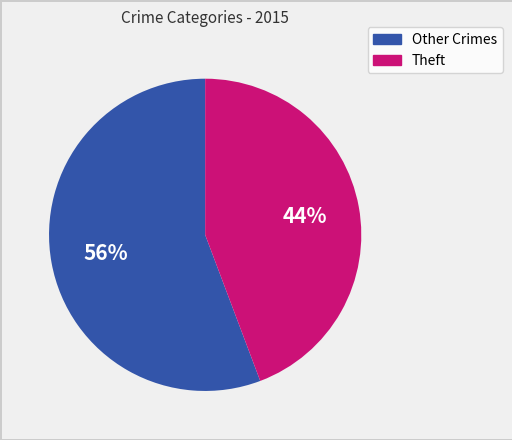

Does any single category account for the majority?

Yes